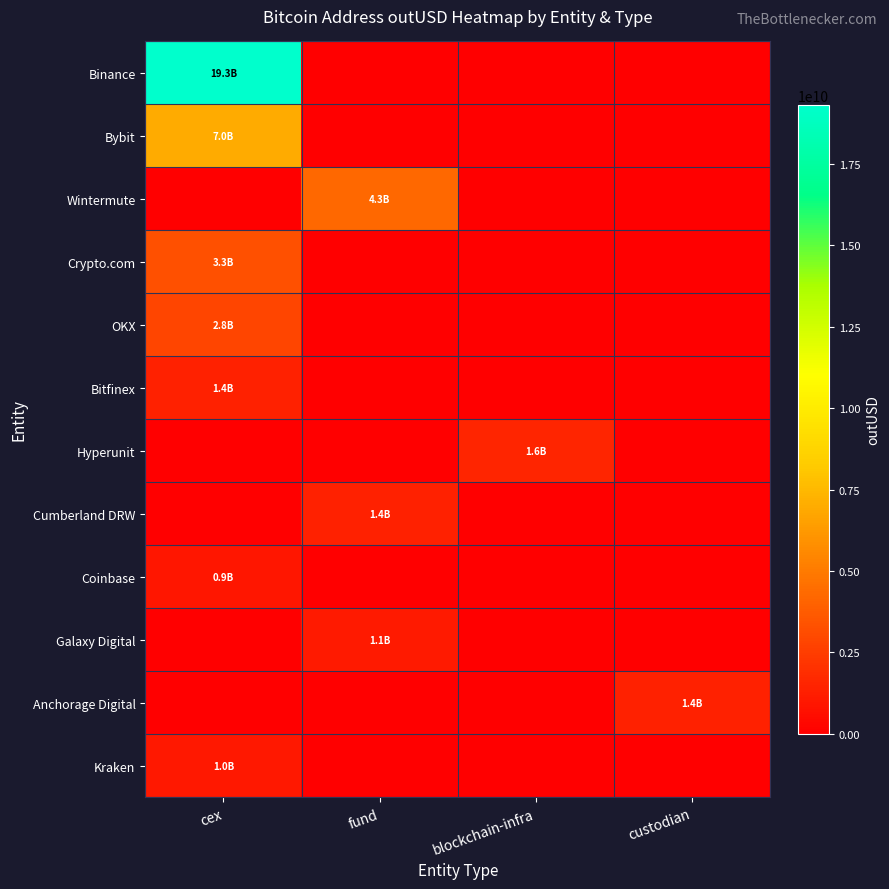

What is the total value across all series at custodian?

1386955616.0